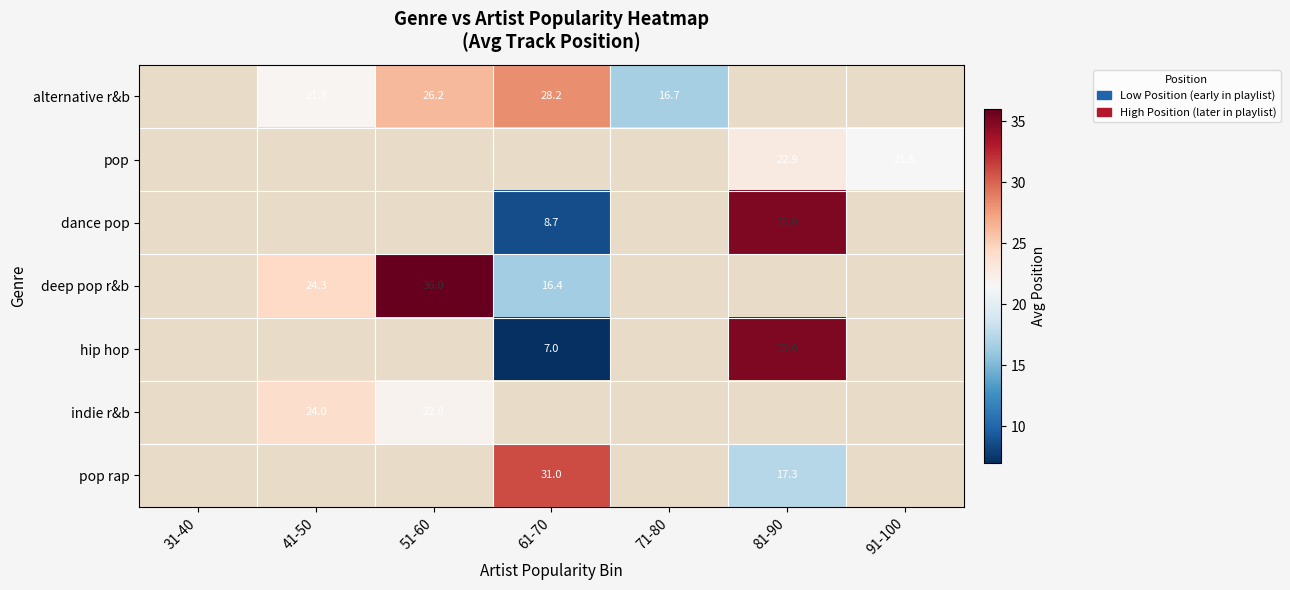

Is the value of pop rap at 61-70 greater than the value of deep pop r&b at 41-50?

Yes